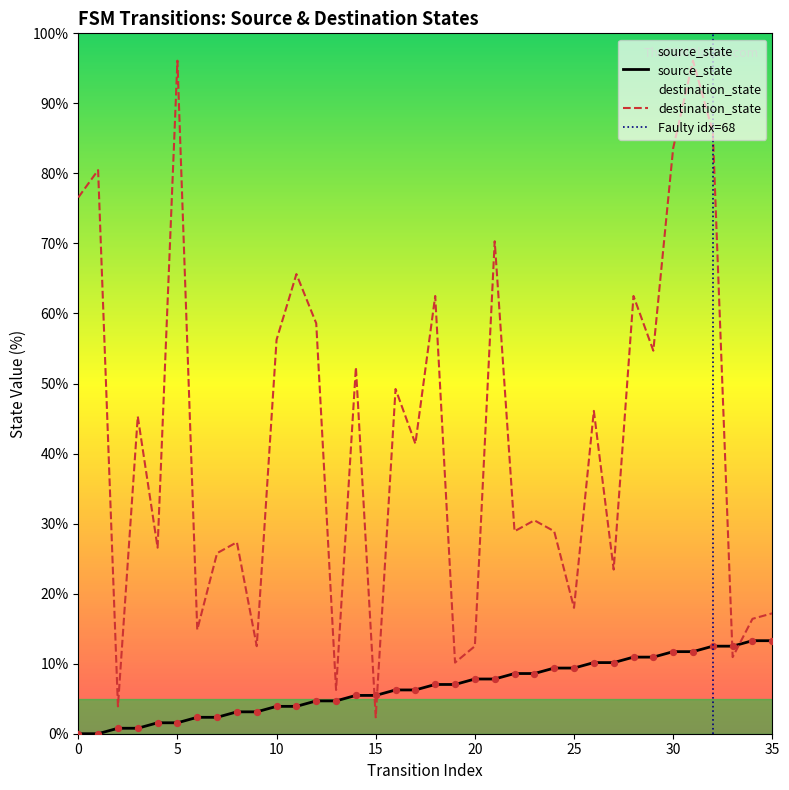

Which series reaches the maximum Y coordinate?

destination_state